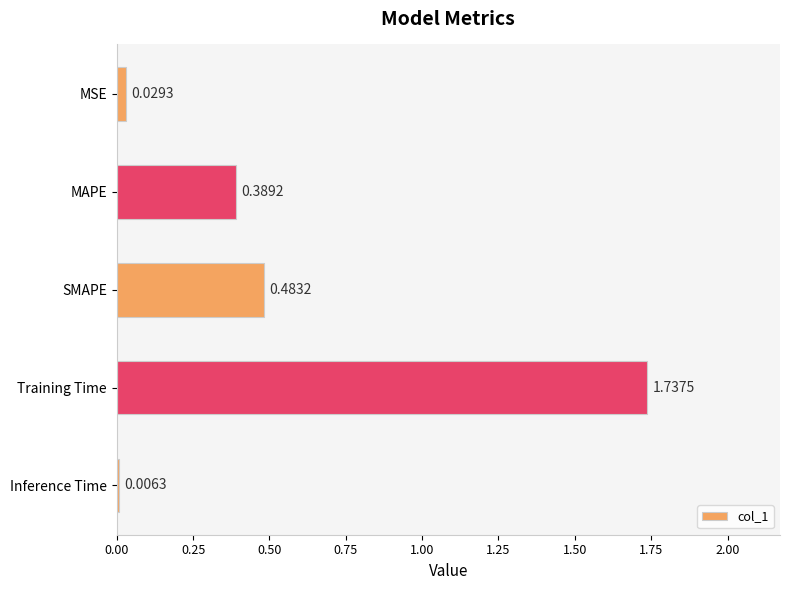

Between MAPE and Inference Time, which is larger?

MAPE